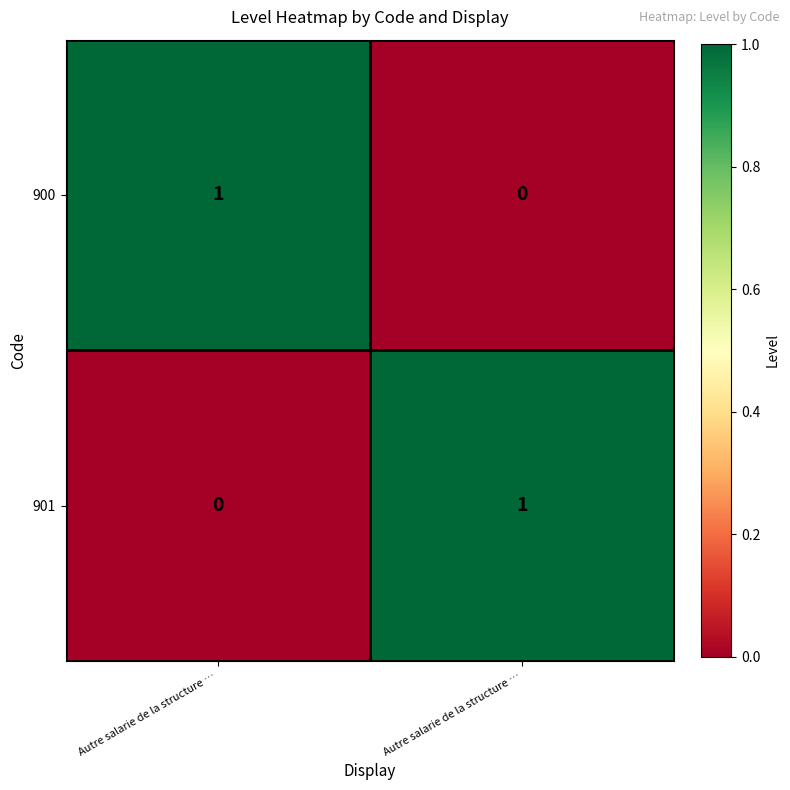

How many data points does each series have?

2